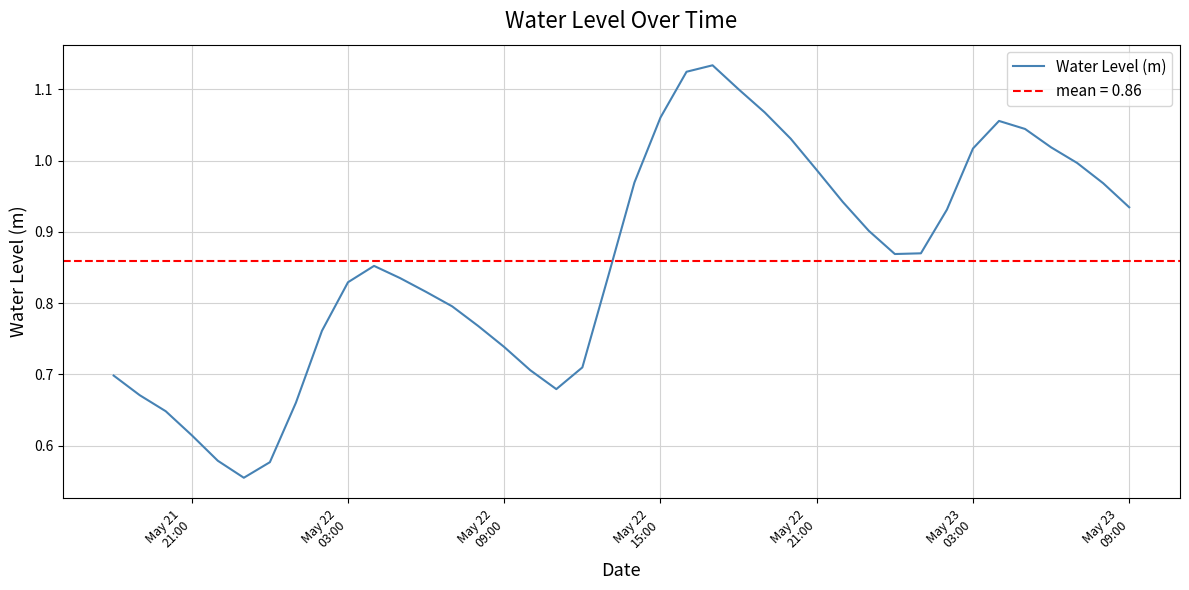

What is the value of the 11th point from the left?

0.9